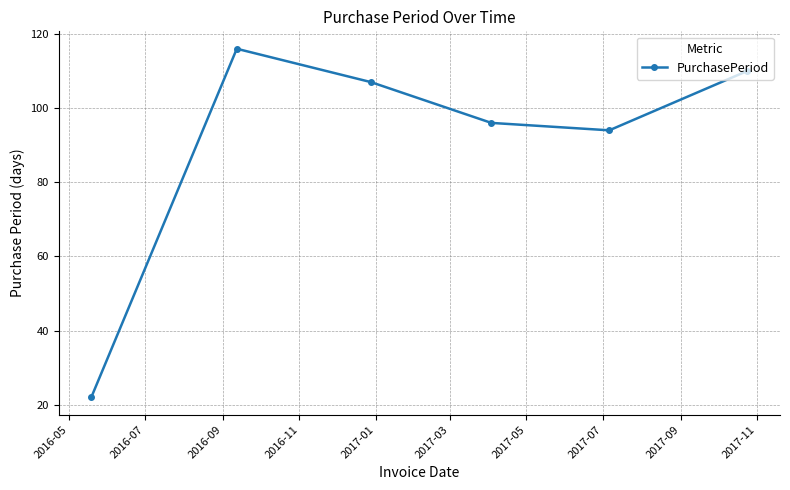

What is the difference between the maximum and minimum values?

94